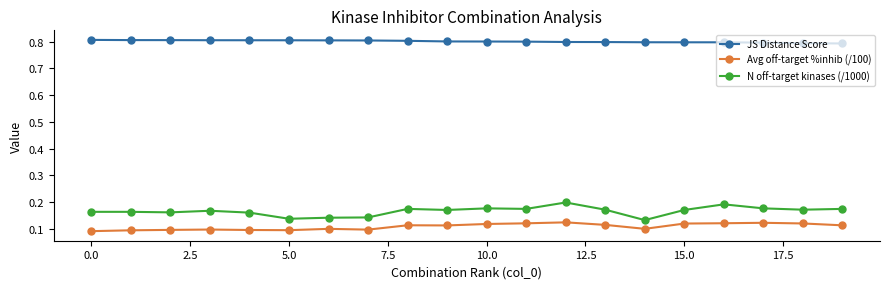

True or false: N off-target kinases (/1000) and JS Distance Score cross at least once.

False